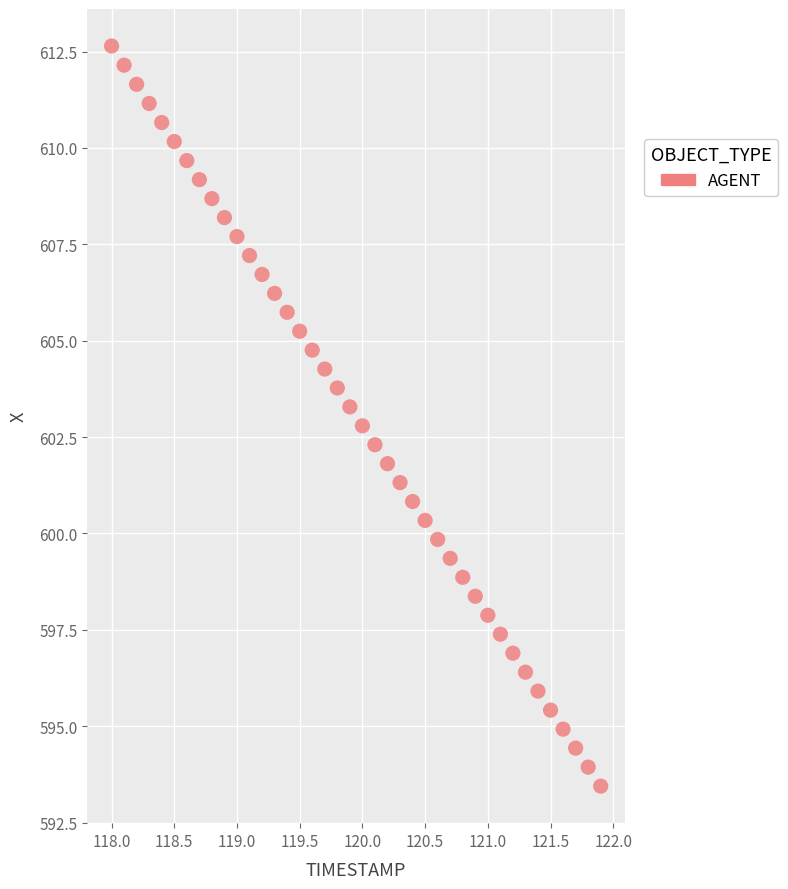

What is the range of Y values (max minus min)?

19.2